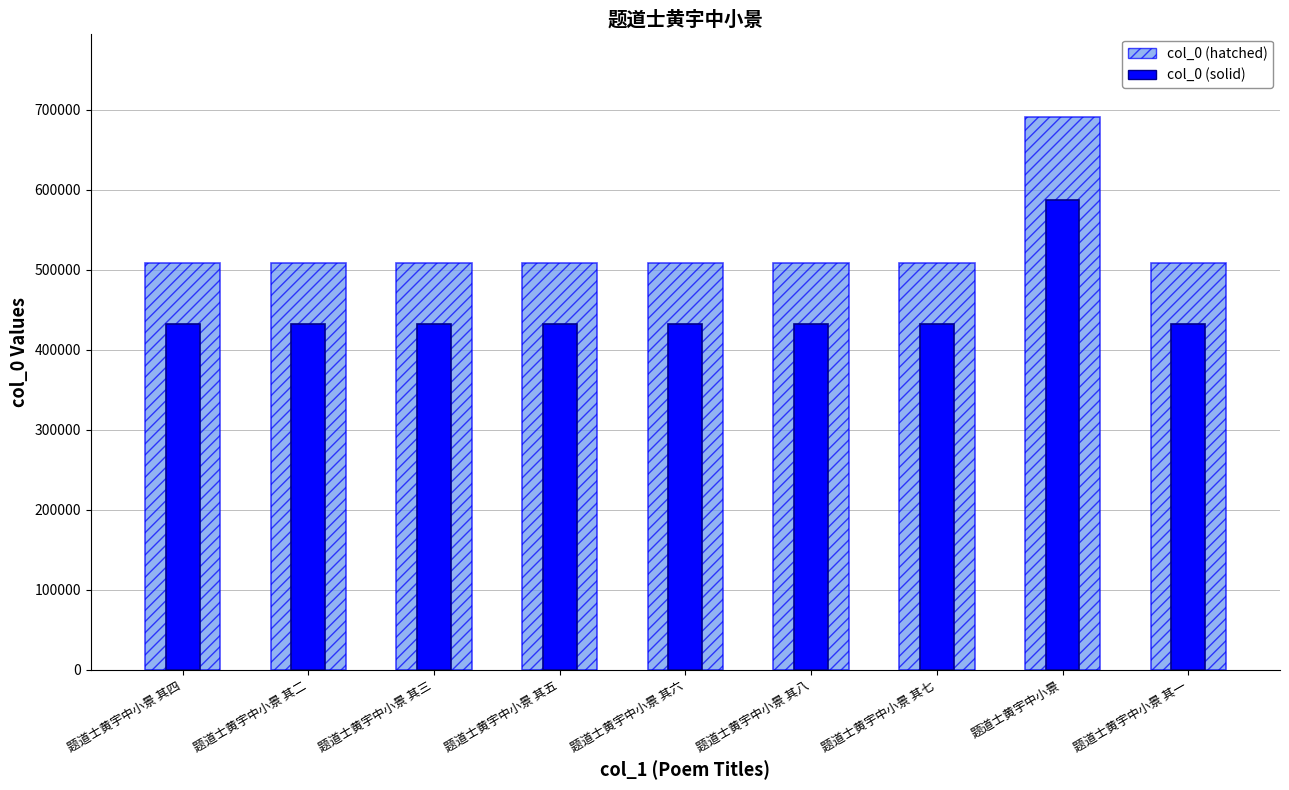

What is the highest value of the col_0 (hatched) series?

691421.0